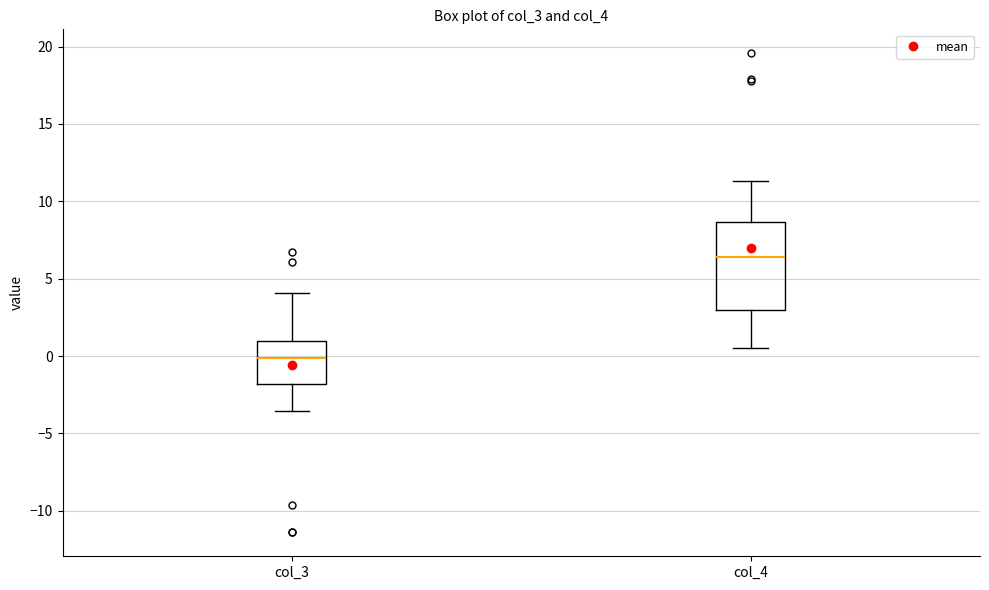

Comparing the boxes themselves (not the whiskers), which one is the tallest?

col_4